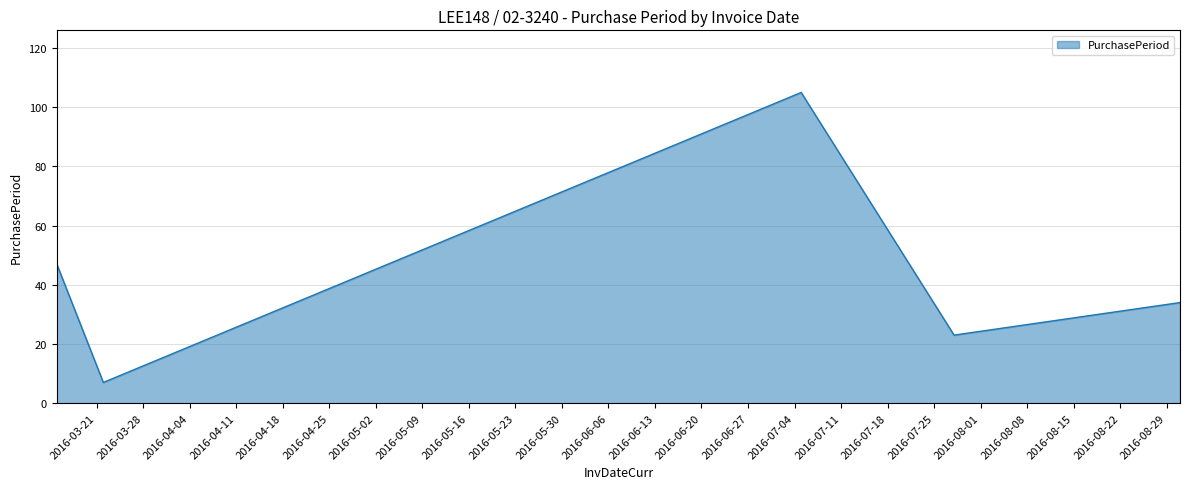

How many interior local peaks (higher than both neighbors) does the data have?

1